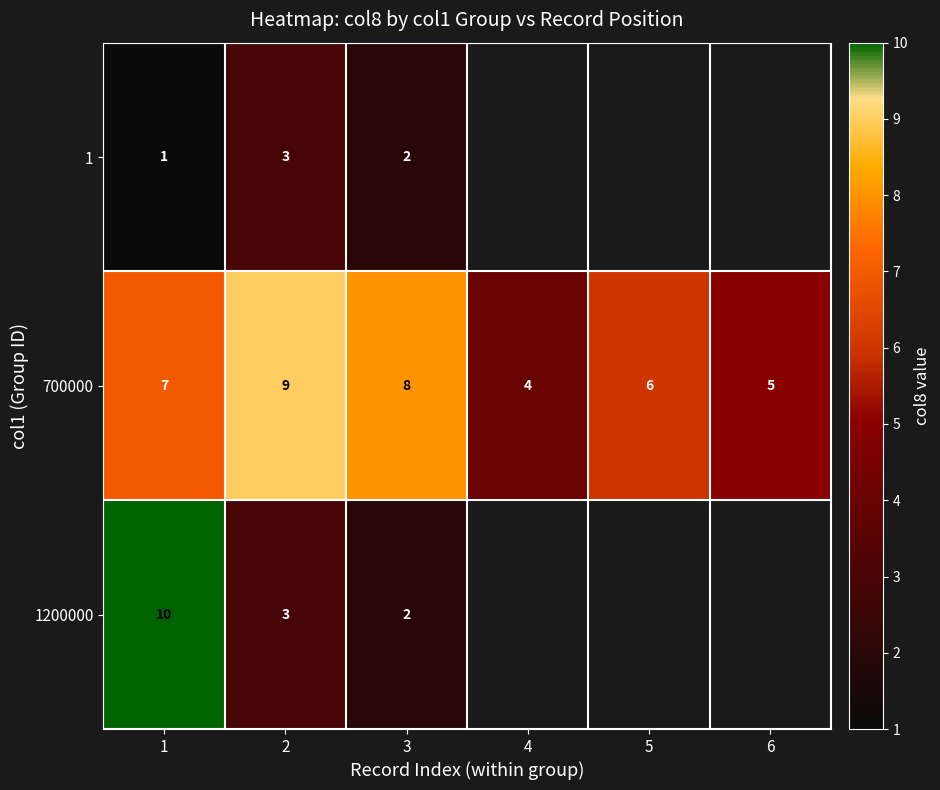

At which category is the sum across all series the highest?

1